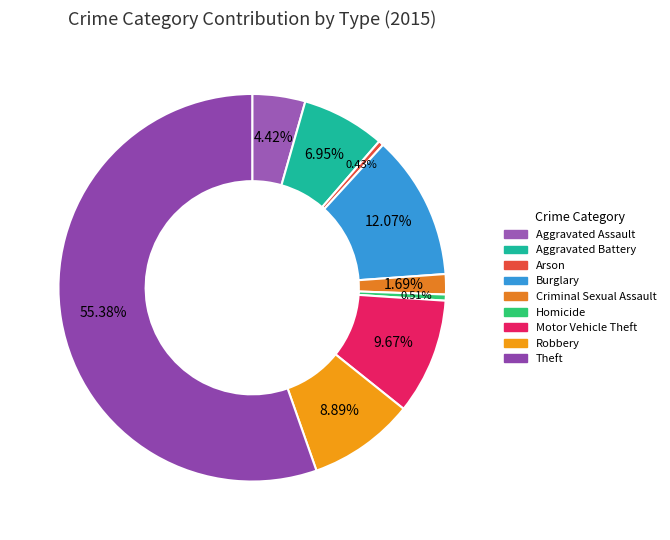

To the nearest percent, what is the combined percentage of Criminal Sexual Assault and Theft?

57%